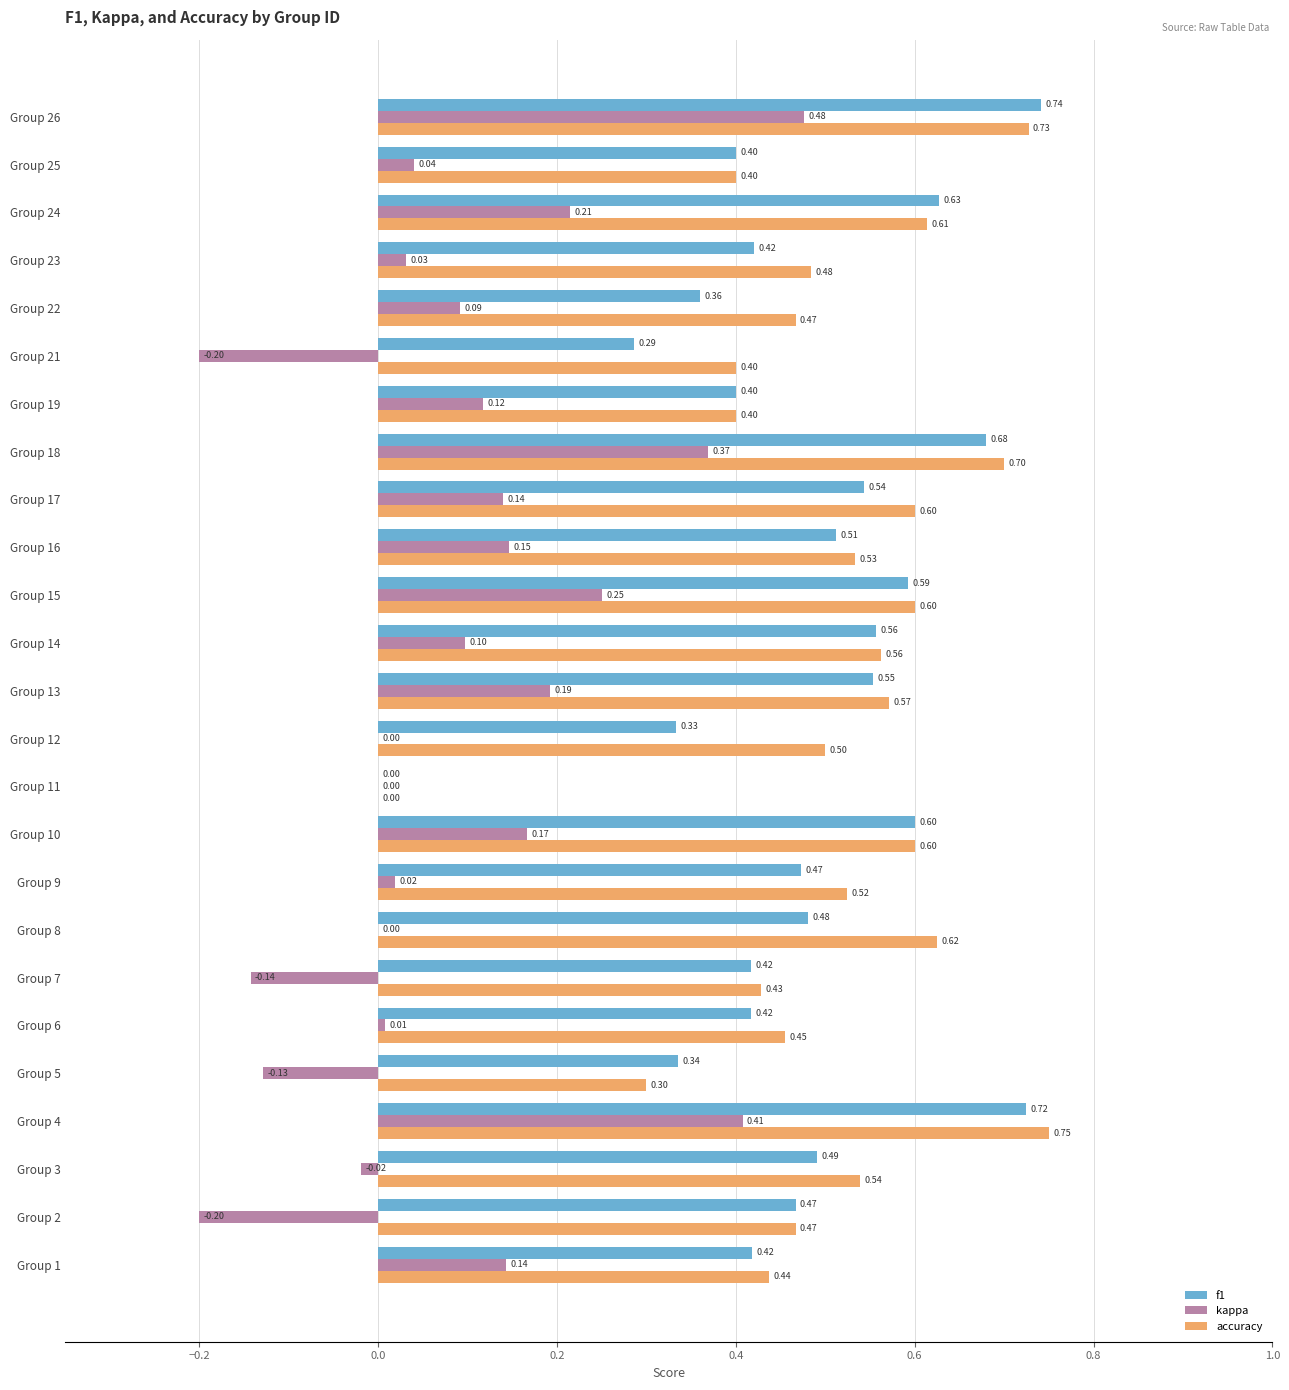

What is the sum of the f1 values at Group 13 and Group 15?

1.1